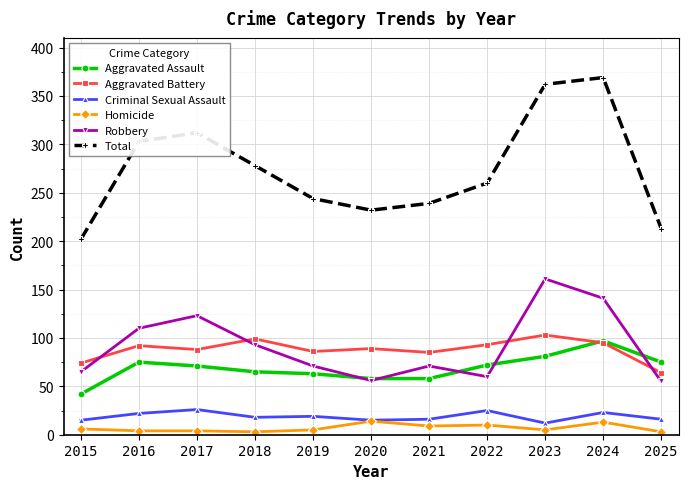

True or false: Criminal Sexual Assault has a value of 12 at 2023.

True